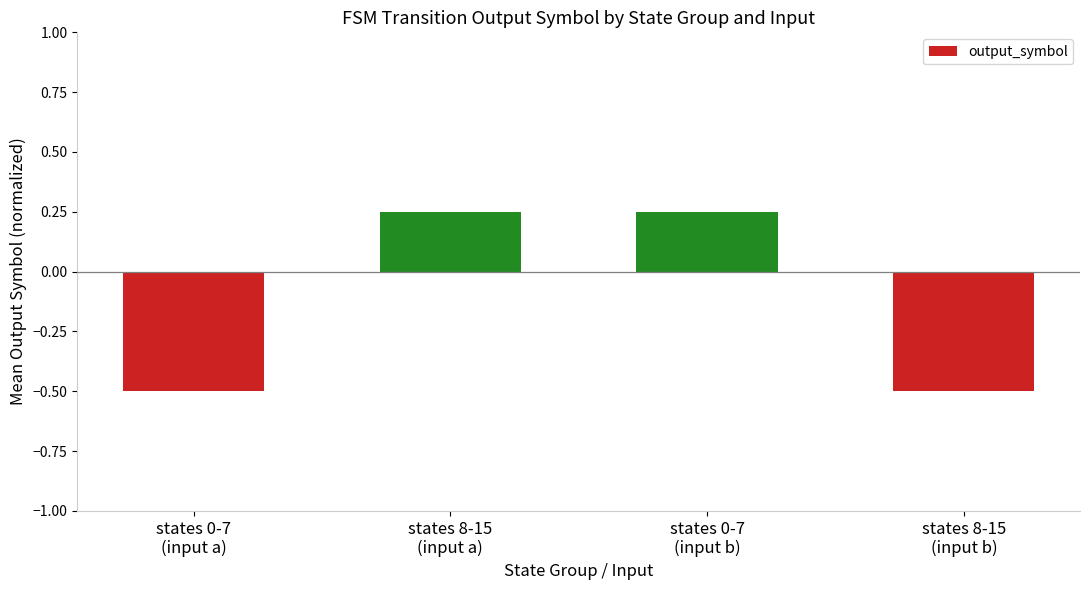

What is the minimum value shown in the chart?

-0.5